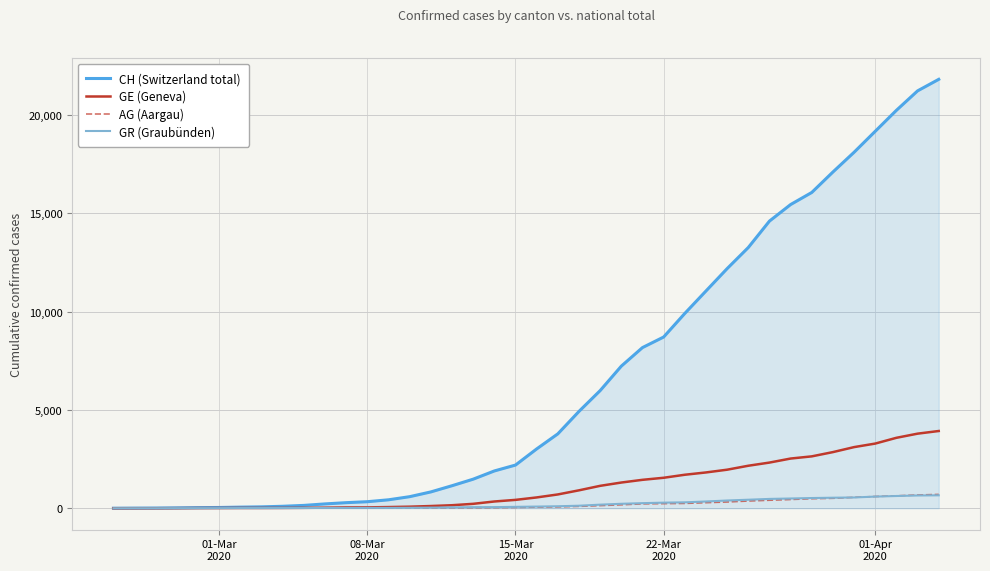

What is the maximum value for GE (Geneva)?

3928